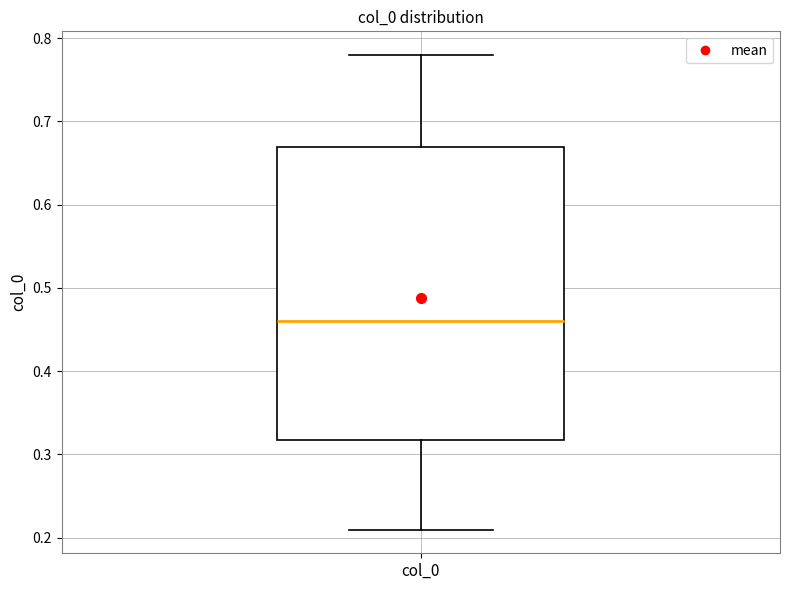

Transcribe this box plot: give where the median line is, the range the box spans, and where the two whiskers end, as read against the y-axis. The values are not printed on the chart, so give them approximately, as read against the axis.

median 0.46, box 0.32 to 0.67, whiskers 0.21 to 0.78